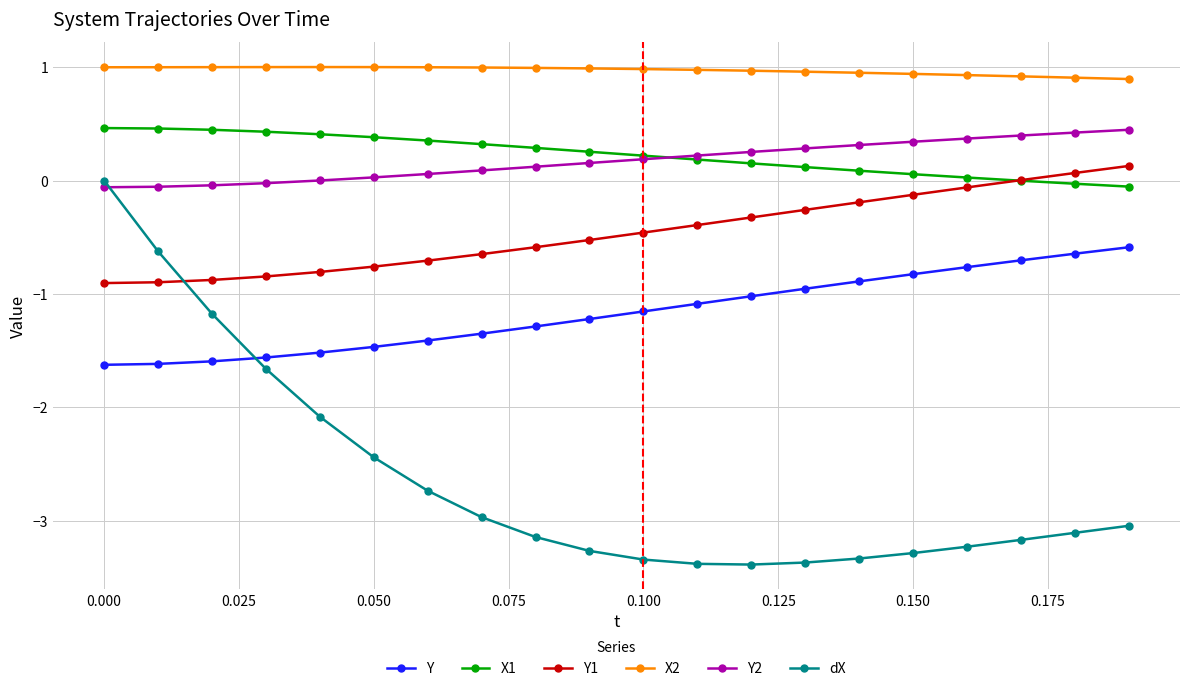

Is this an area chart (filled region under the line)?

No